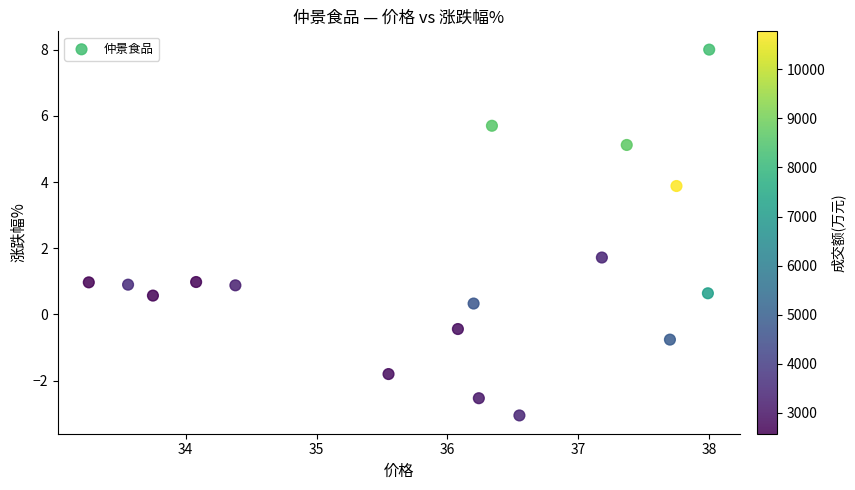

What is the range of X values (max minus min)?

4.7